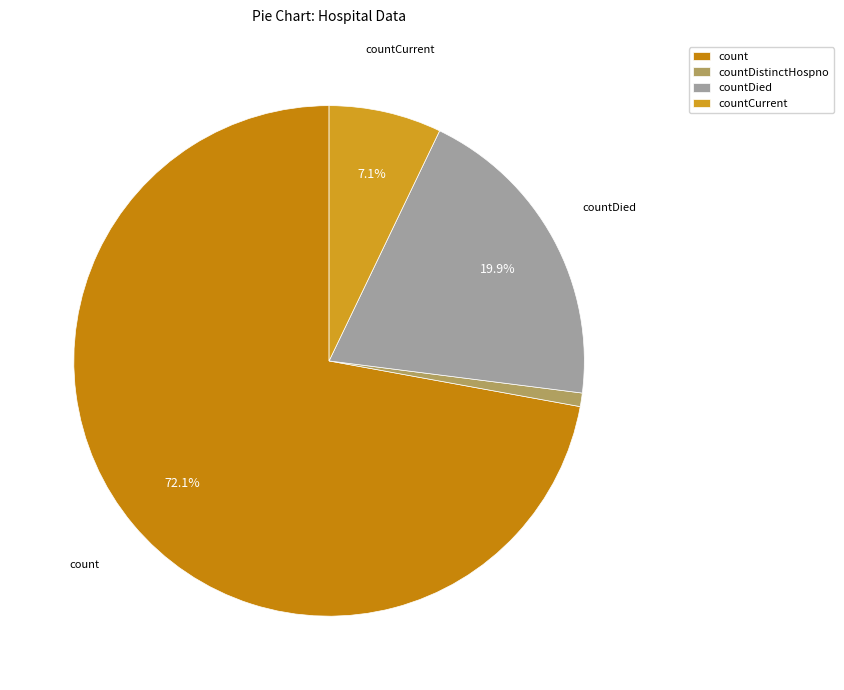

What portion of the pie excludes countCurrent?

92.9%